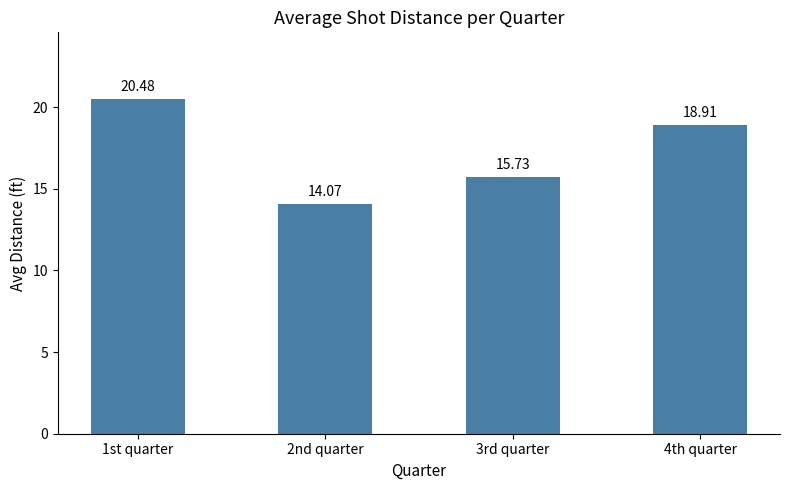

The value at 2nd quarter is 14.1. True or false?

True